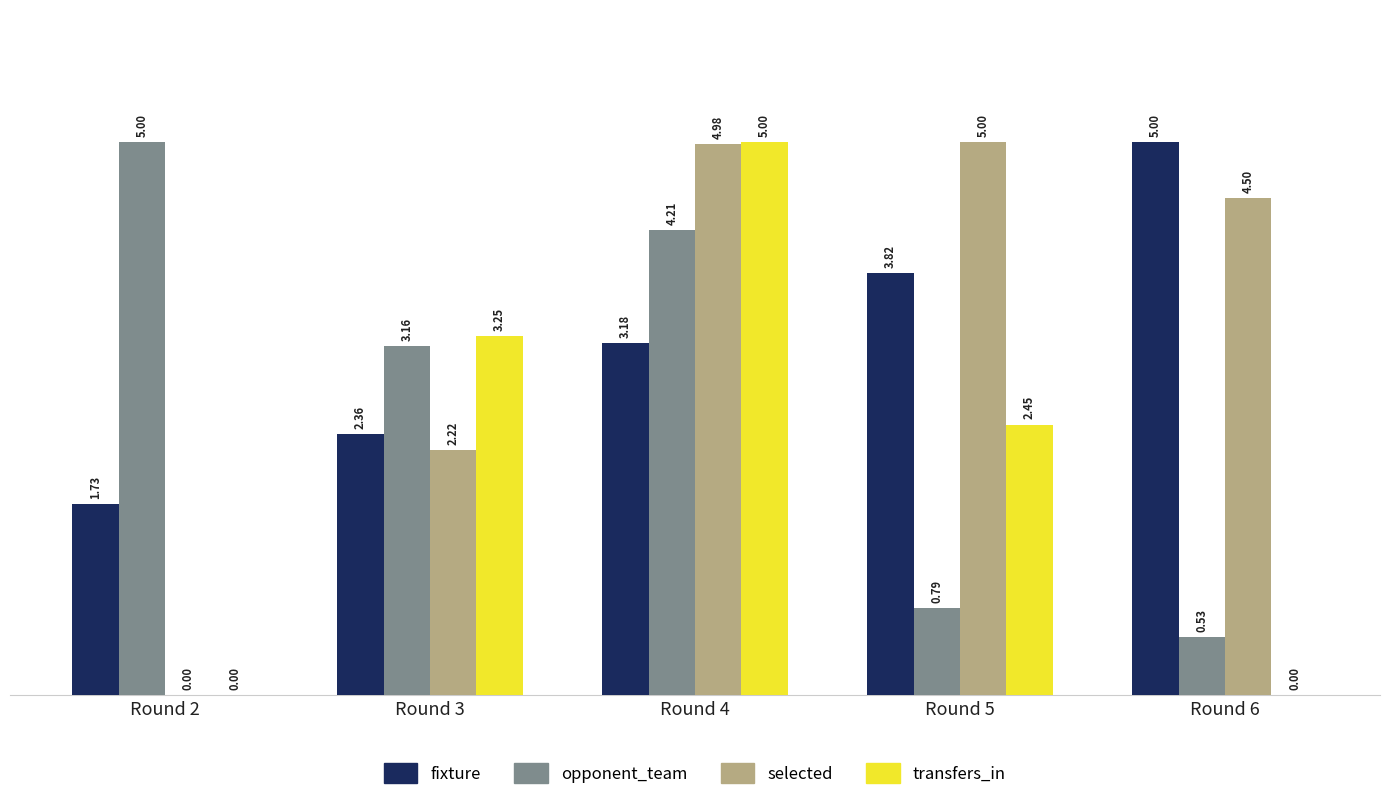

Which series changed the most between Round 4 and Round 6?

transfers_in